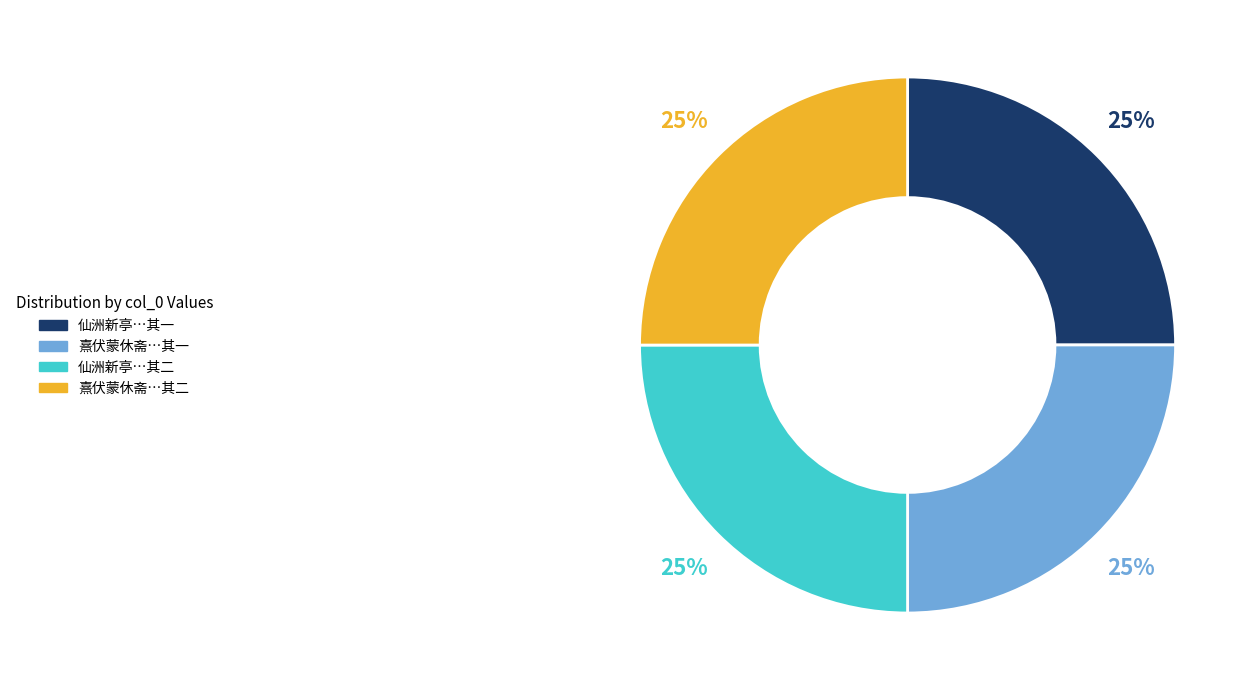

The 熹伏蒙休斋…其二 slice represents 15% of the pie. True or false?

False